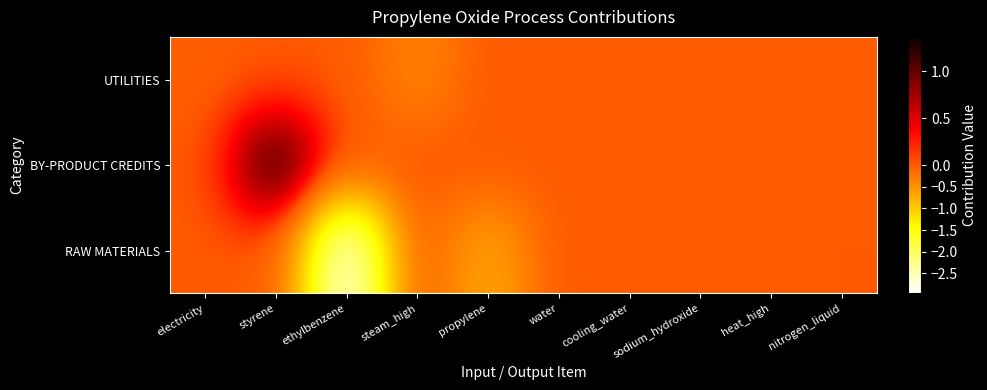

Reading left to right, transcribe all the data shown in this chart.

UTILITIES: electricity=-0.0	styrene=0.0	ethylbenzene=0.0	steam_high=-0.4	propylene=0.0	water=0.0	cooling_water=-0.0	sodium_hydroxide=0.0	heat_high=-0.0	nitrogen_liquid=-0.0
BY-PRODUCT CREDITS: electricity=0.0	styrene=1.4	ethylbenzene=0.0	steam_high=0.0	propylene=0.0	water=0.0	cooling_water=0.0	sodium_hydroxide=0.0	heat_high=0.0	nitrogen_liquid=0.0
RAW MATERIALS: electricity=0.0	styrene=0.0	ethylbenzene=-3.0	steam_high=0.0	propylene=-0.7	water=0.0	cooling_water=0.0	sodium_hydroxide=-0.0	heat_high=0.0	nitrogen_liquid=0.0